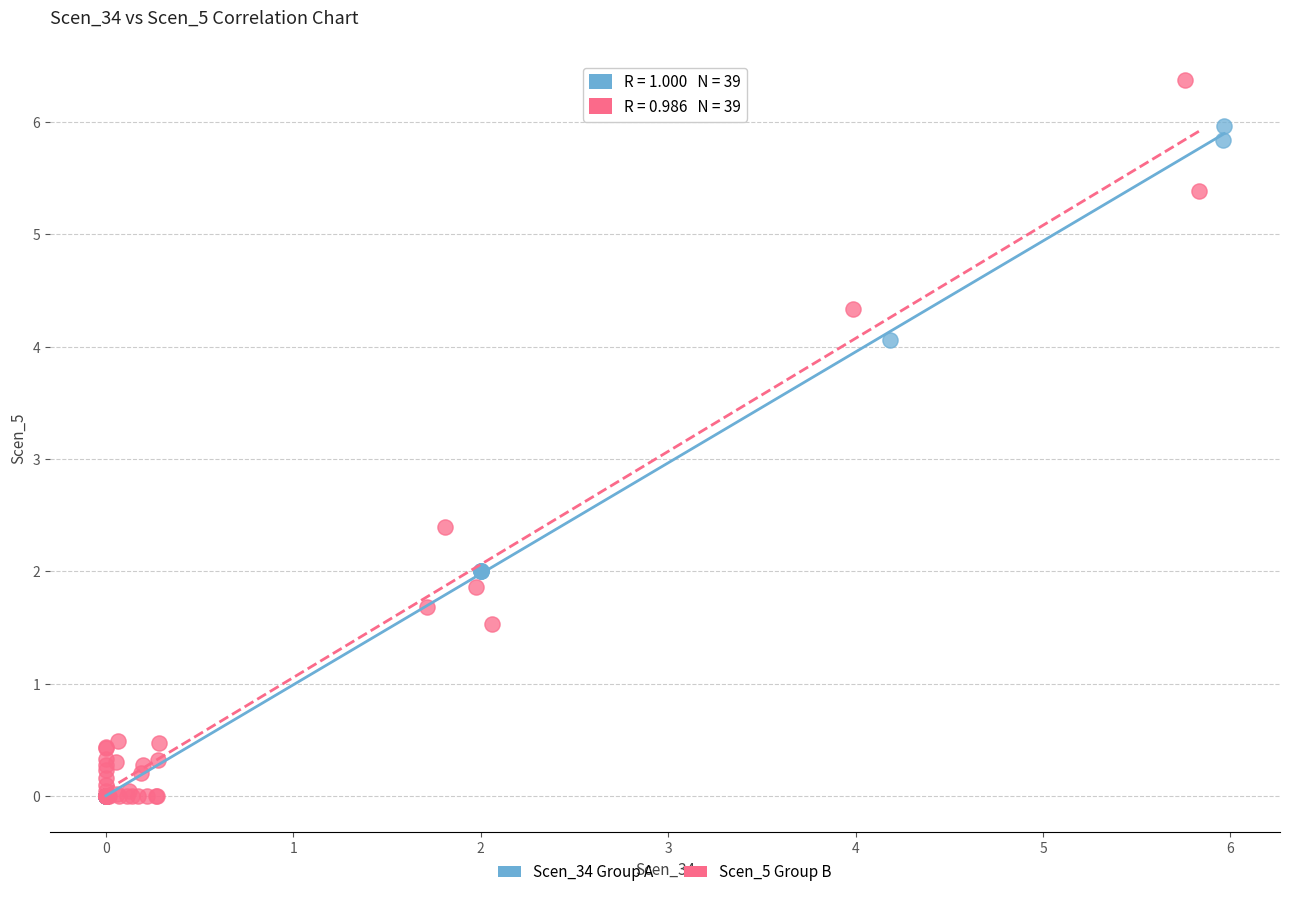

What are all the series names shown in the legend?

Scen_34 Group A, Scen_5 Group B